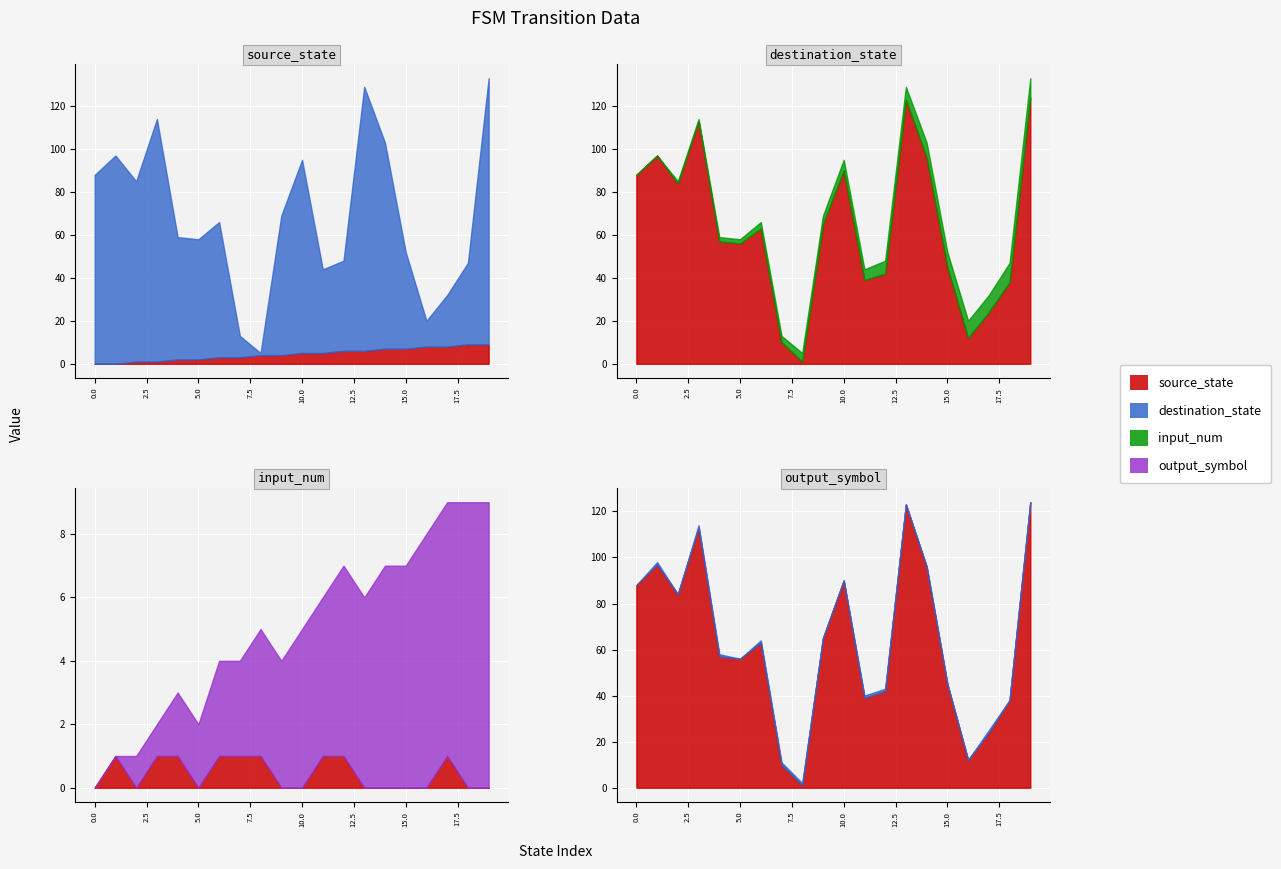

True or false: destination_state has a value of 42 at 17.

False